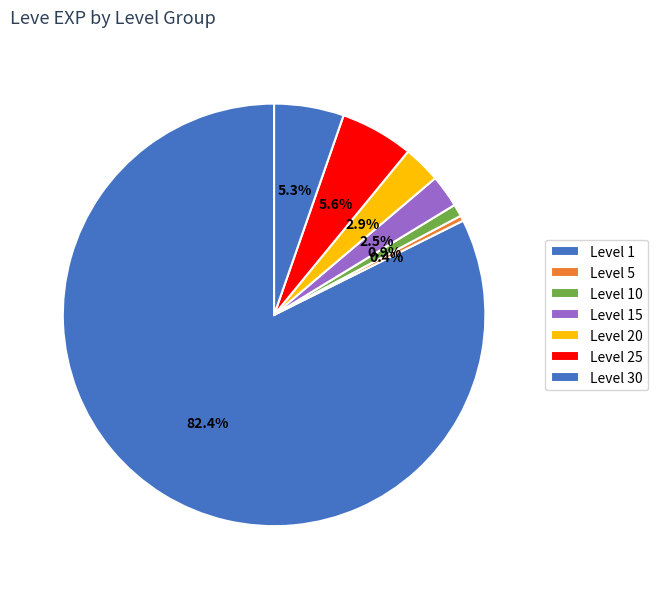

What is the smallest slice in the pie chart?

Level 5